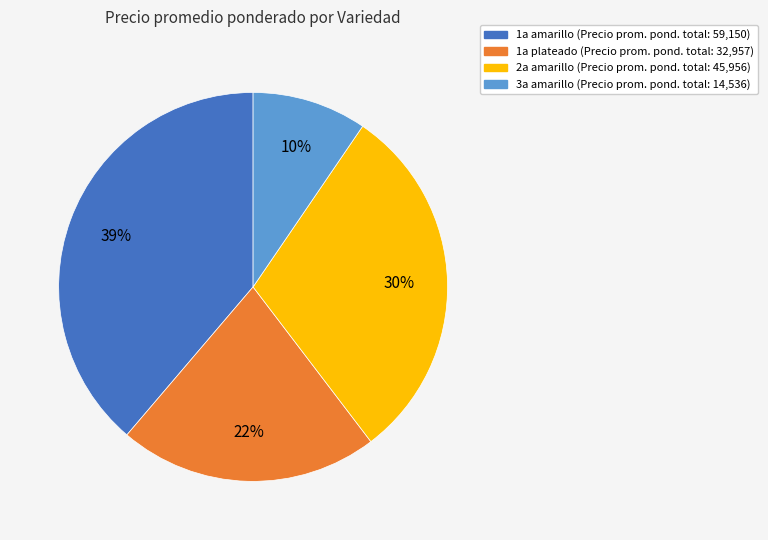

To the nearest percent, what is the difference between the largest and smallest slice percentages?

29%